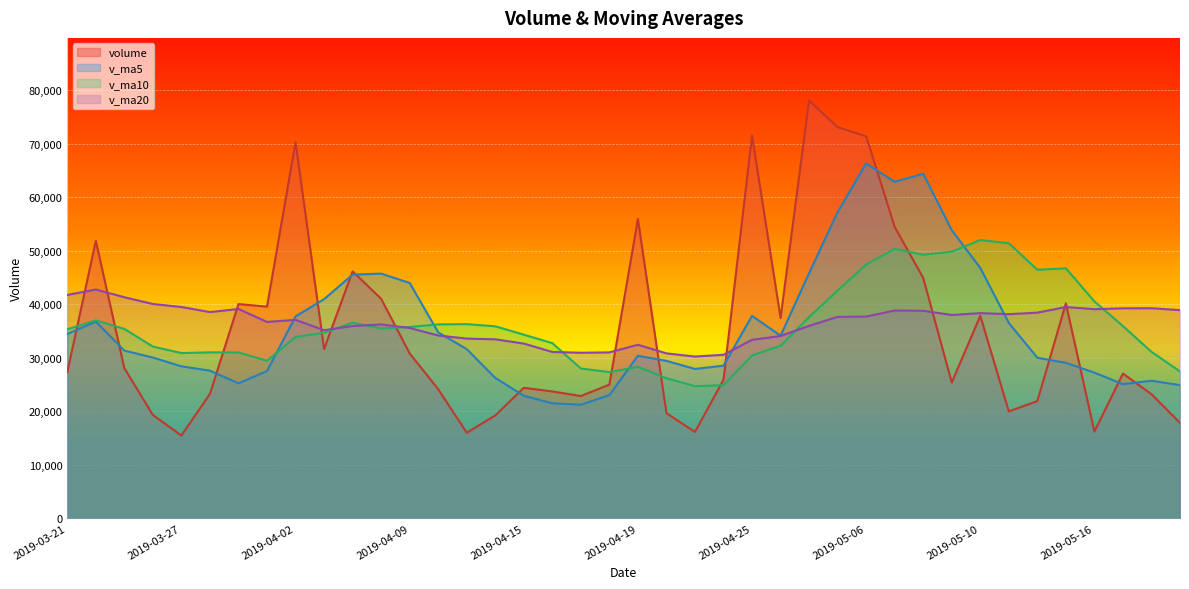

Where is v_ma20 nearest to the value 36484?

2019-04-01